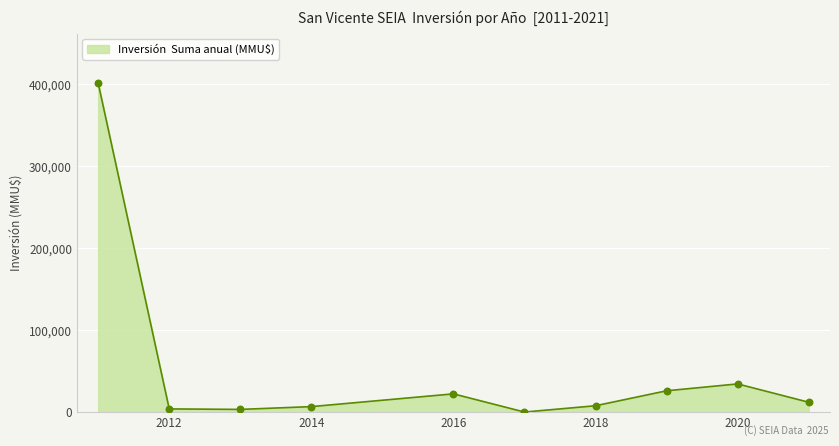

What is the greatest value displayed?

401685